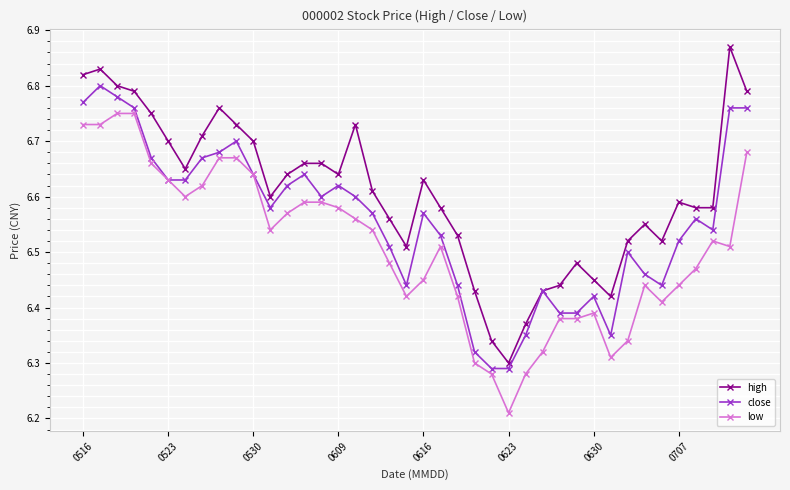

Rank the series by their average value, from highest to lowest.

high, close, low